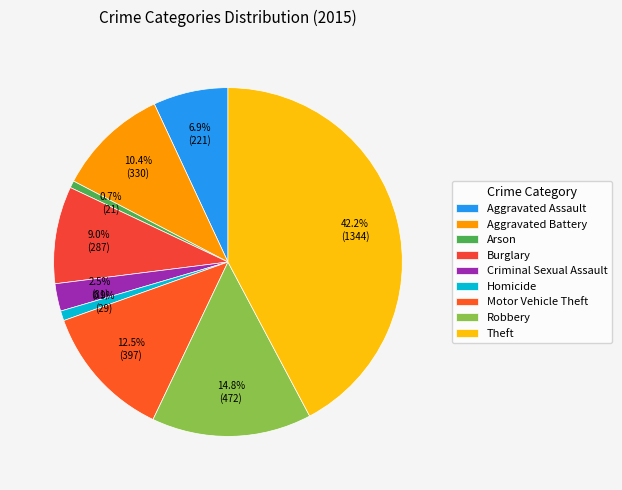

Is it true that Aggravated Battery is 10% of the pie?

True